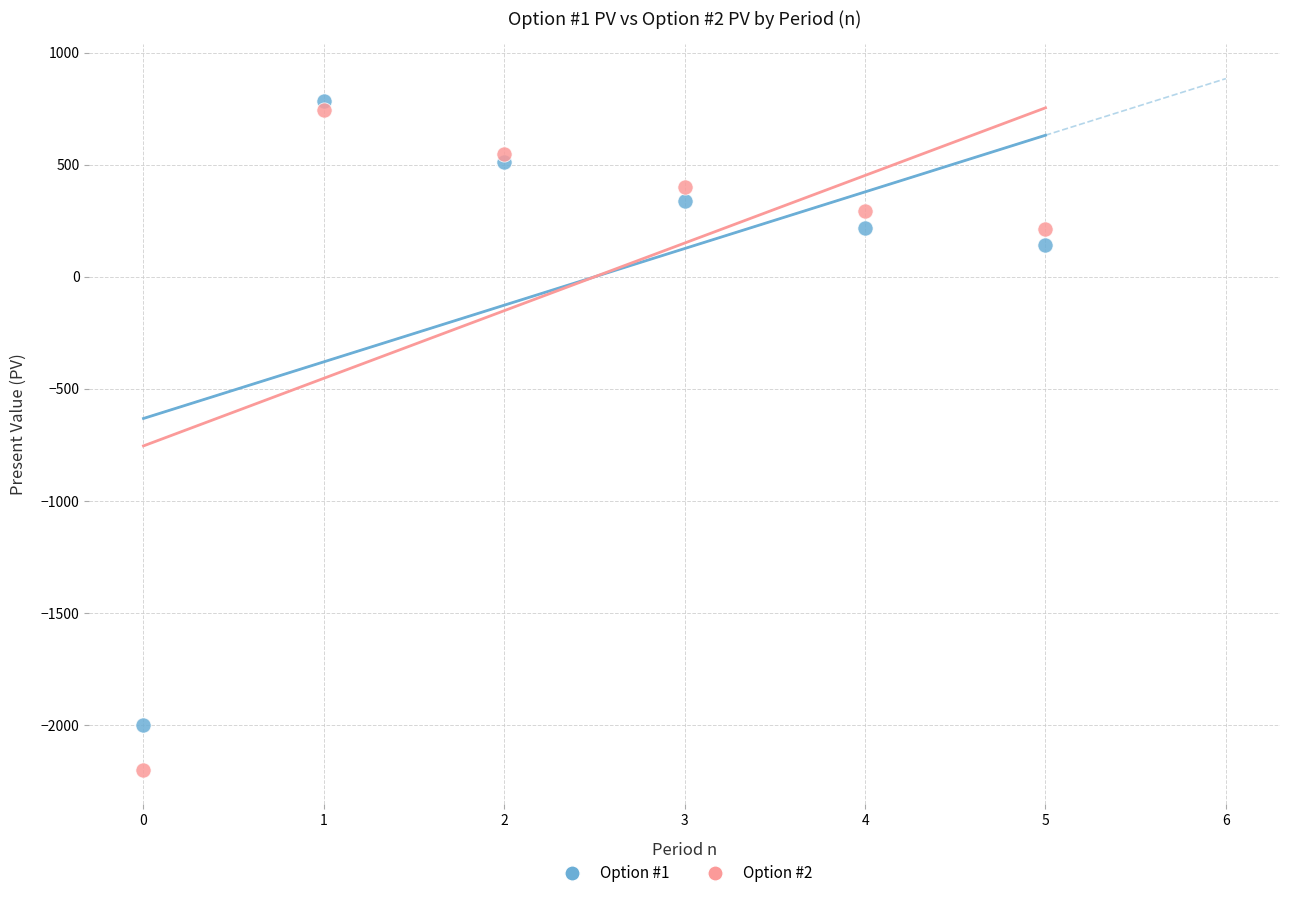

Which series has the widest spread of Y values?

Option #2